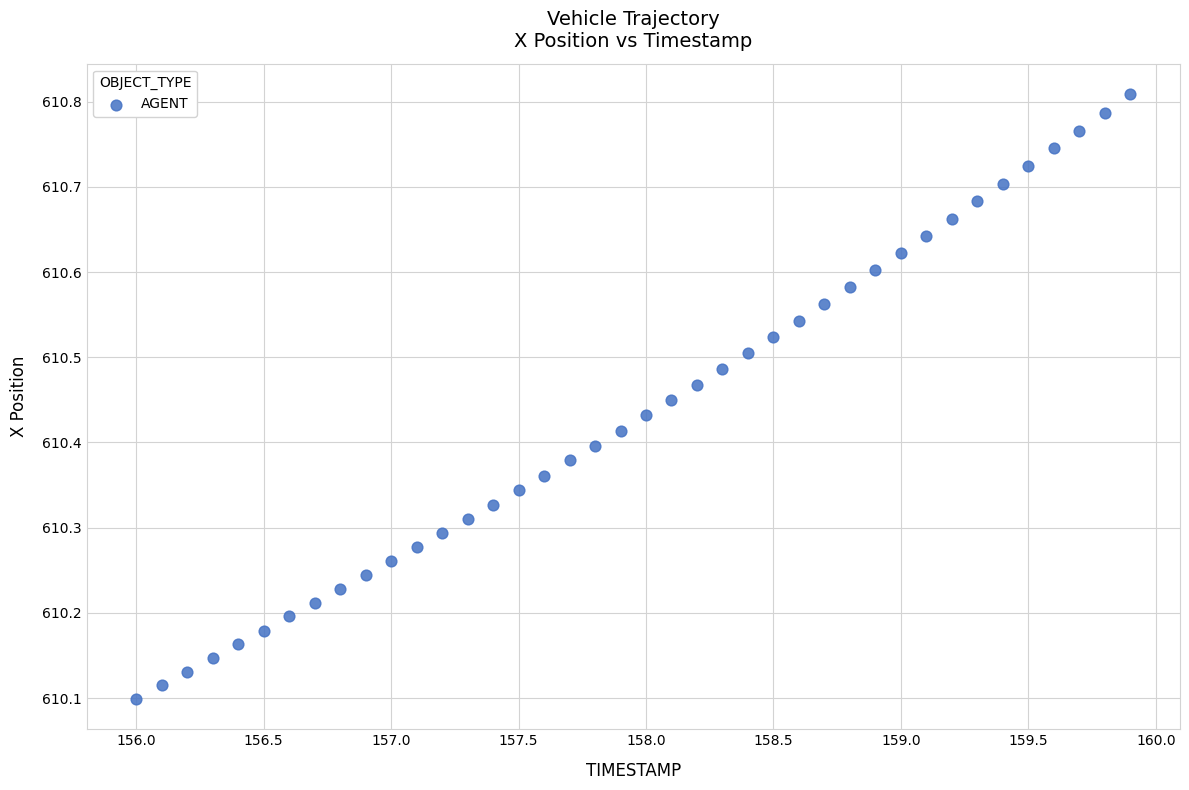

What is the range of Y values (max minus min)?

0.7